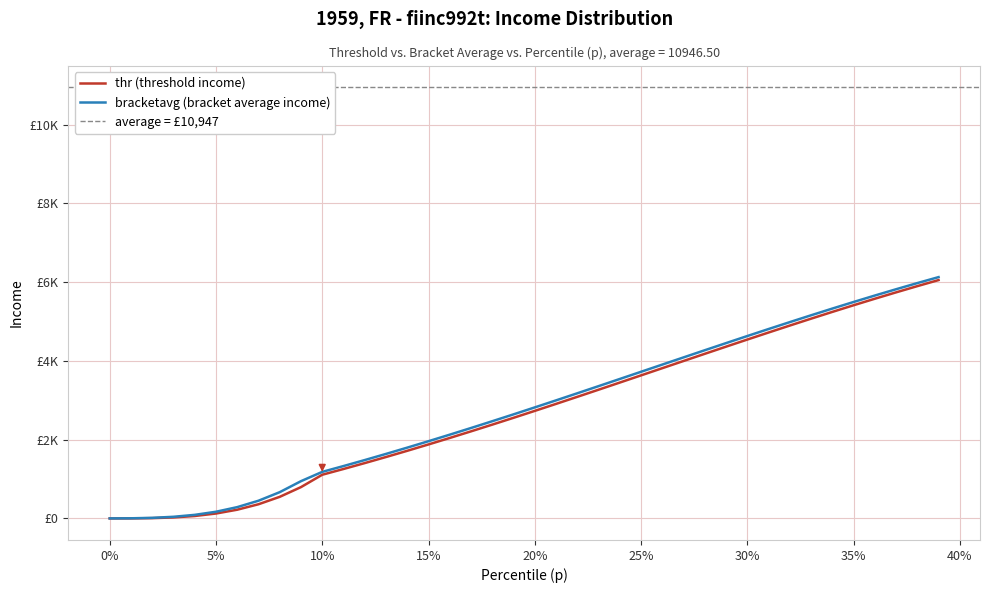

What is the sum of all thr values?

108837.8